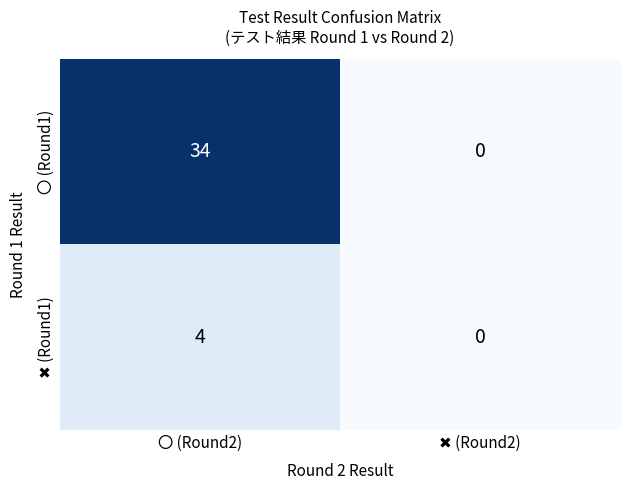

At which category is the sum across all series the highest?

〇 (Round2)